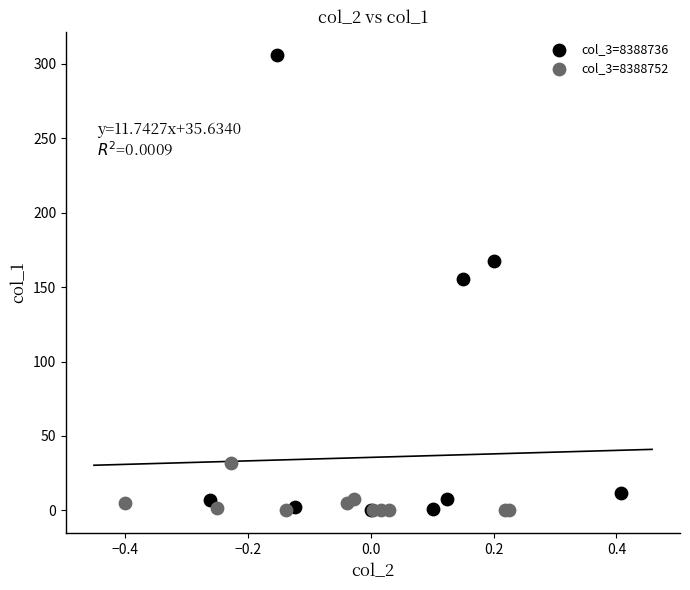

Which series has the widest spread of Y values?

col_3=8388736